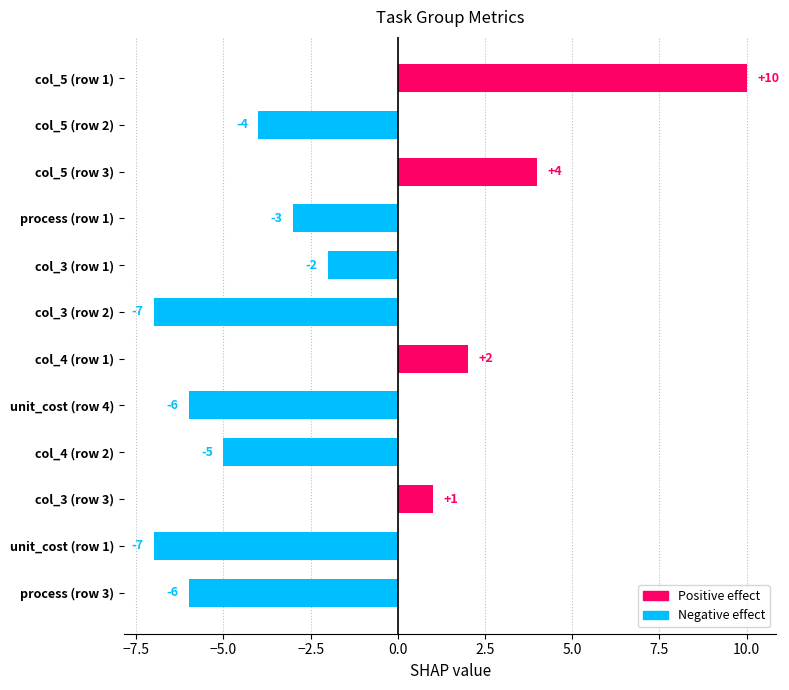

Count the number of categories in the chart.

12